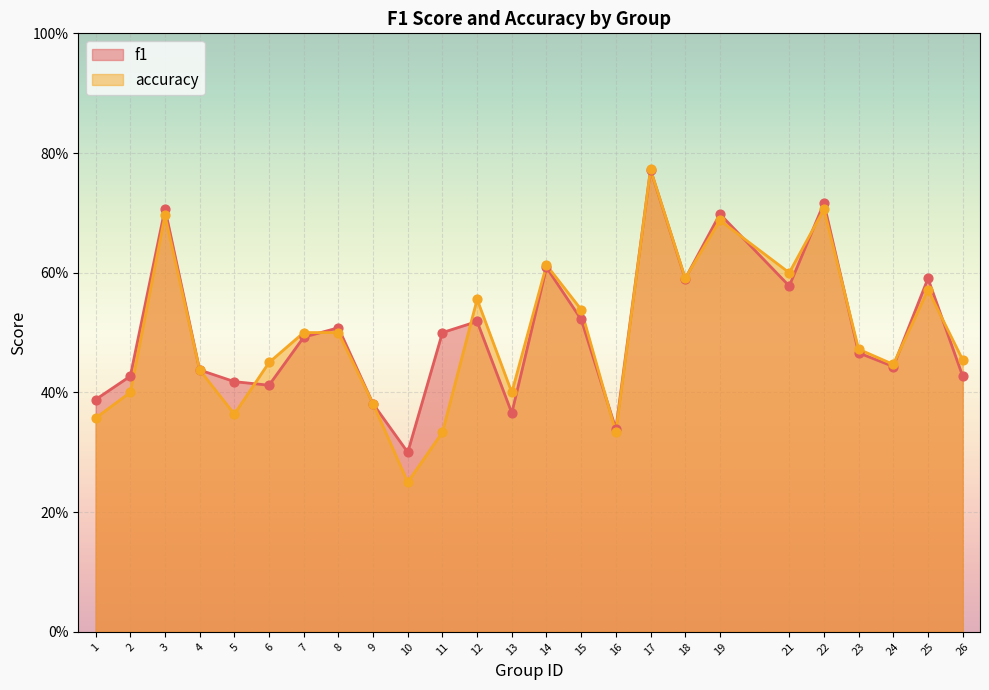

Which series has the largest Y range (max minus min)?

accuracy